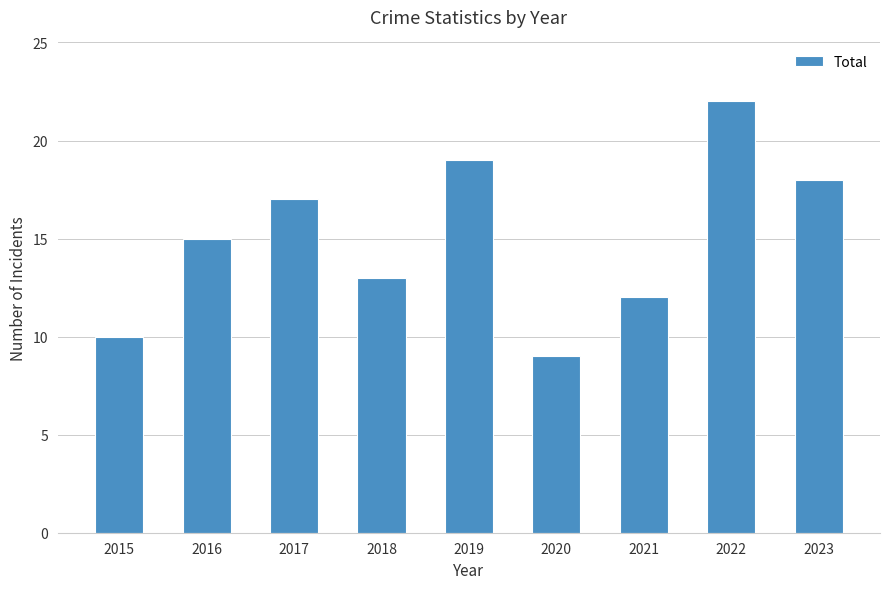

What is the change in value from 2018 to 2023?

+5